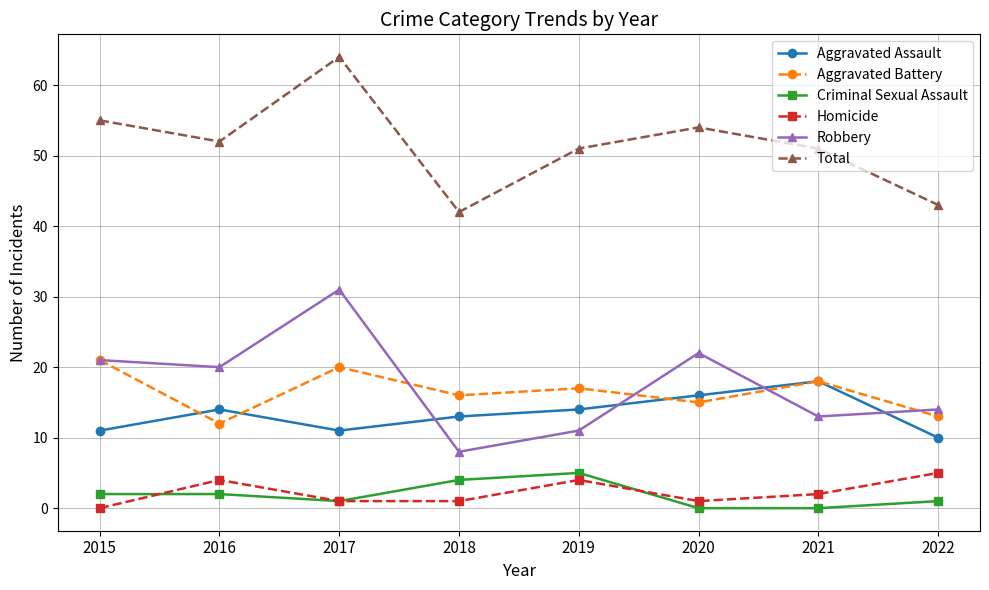

True or false: Criminal Sexual Assault and Aggravated Battery intersect in this chart.

False